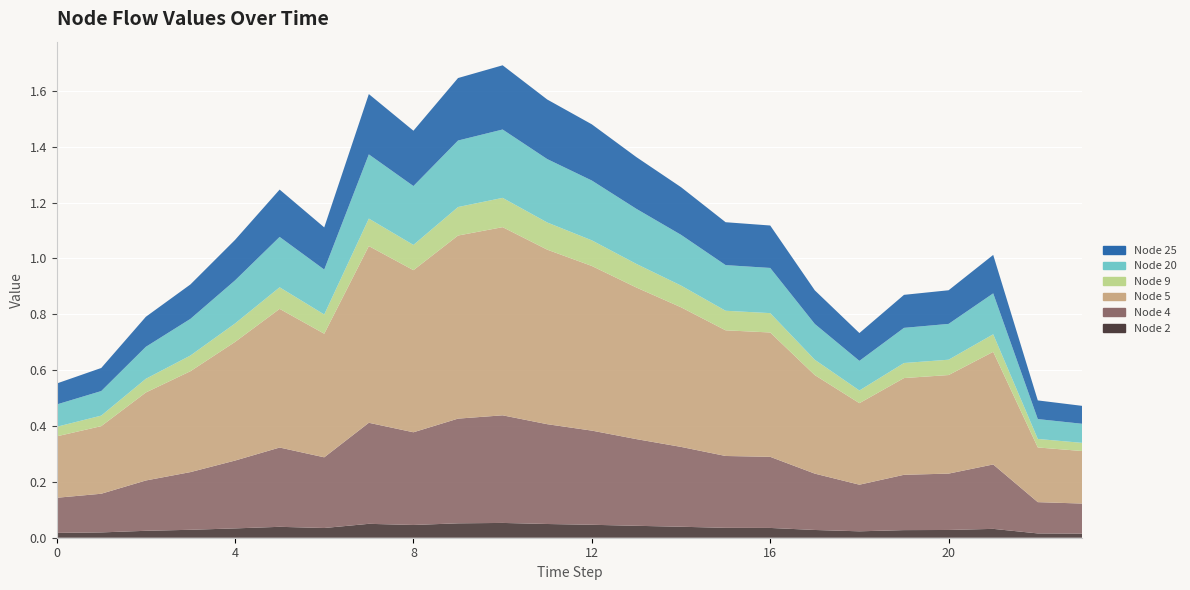

Reading right to left, transcribe all the data shown in this chart.

Node 2: 0.0	0.0	0.0	0.0	0.0	0.0	0.0	0.0	0.0	0.0	0.0	0.0	0.0	0.1	0.1	0.0	0.0	0.0	0.0	0.0	0.0	0.0	0.0	0.0
Node 4: 0.1	0.1	0.2	0.2	0.2	0.2	0.2	0.3	0.3	0.3	0.3	0.3	0.4	0.4	0.4	0.3	0.4	0.3	0.3	0.2	0.2	0.2	0.1	0.1
Node 5: 0.2	0.2	0.4	0.4	0.3	0.3	0.4	0.4	0.4	0.5	0.5	0.6	0.6	0.7	0.7	0.6	0.6	0.4	0.5	0.4	0.4	0.3	0.2	0.2
Node 9: 0.0	0.0	0.1	0.1	0.1	0.0	0.1	0.1	0.1	0.1	0.1	0.1	0.1	0.1	0.1	0.1	0.1	0.1	0.1	0.1	0.1	0.0	0.0	0.0
Node 20: 0.1	0.1	0.1	0.1	0.1	0.1	0.1	0.2	0.2	0.2	0.2	0.2	0.2	0.2	0.2	0.2	0.2	0.2	0.2	0.2	0.1	0.1	0.1	0.1
Node 25: 0.1	0.1	0.1	0.1	0.1	0.1	0.1	0.2	0.2	0.2	0.2	0.2	0.2	0.2	0.2	0.2	0.2	0.2	0.2	0.1	0.1	0.1	0.1	0.1